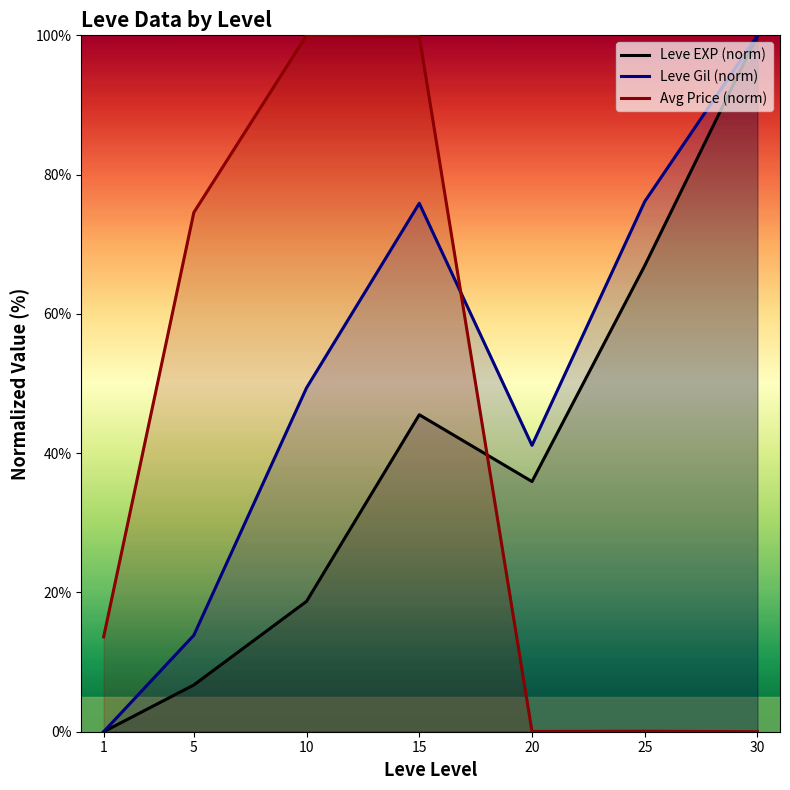

Between 10 and 25, which series saw the biggest shift?

Avg Price (norm)